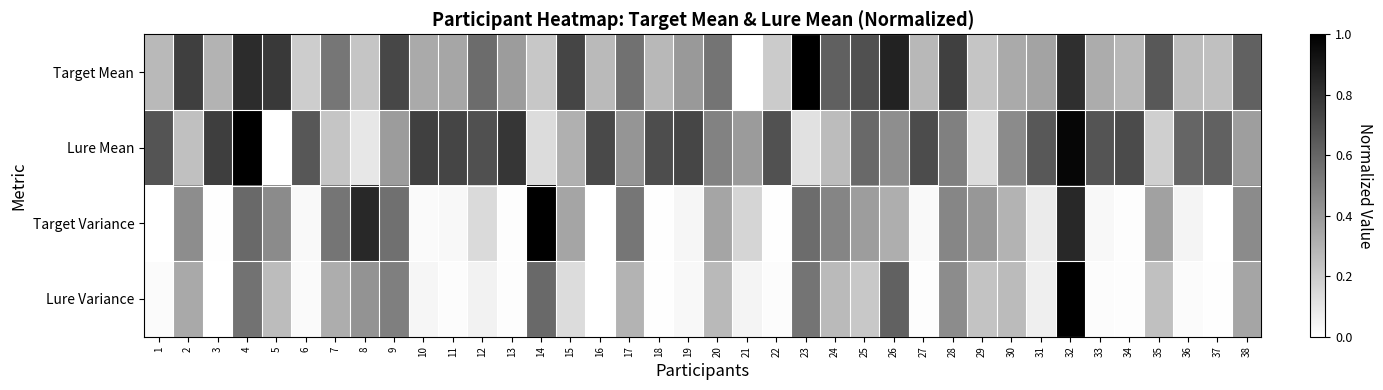

Which series changed the most between 26 and 34?

Lure Variance